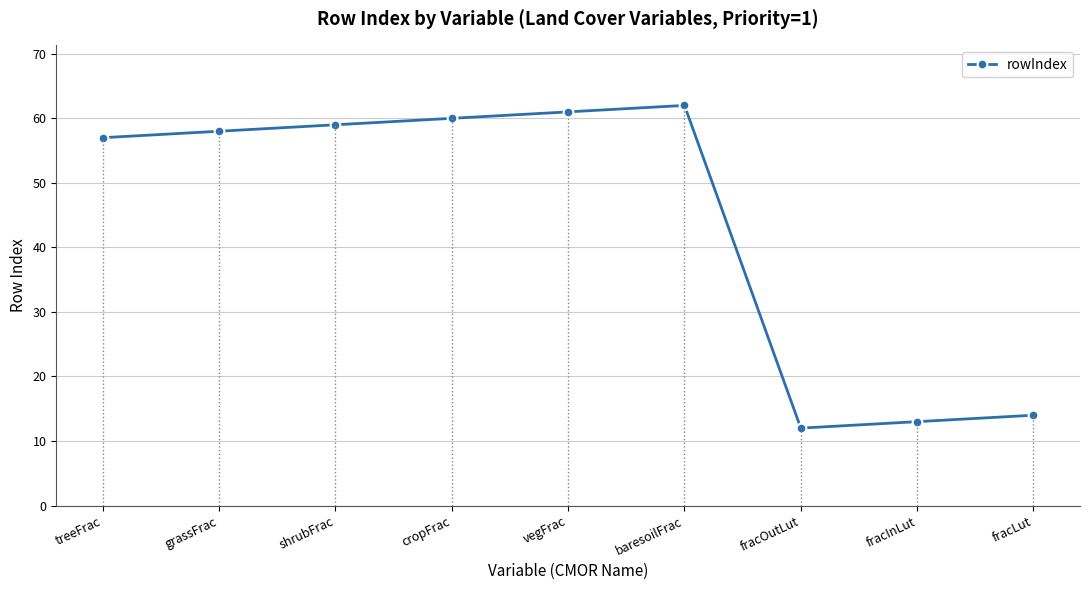

Reading right to left, extract all data points from this chart.

14	13	12	62	61	60	59	58	57